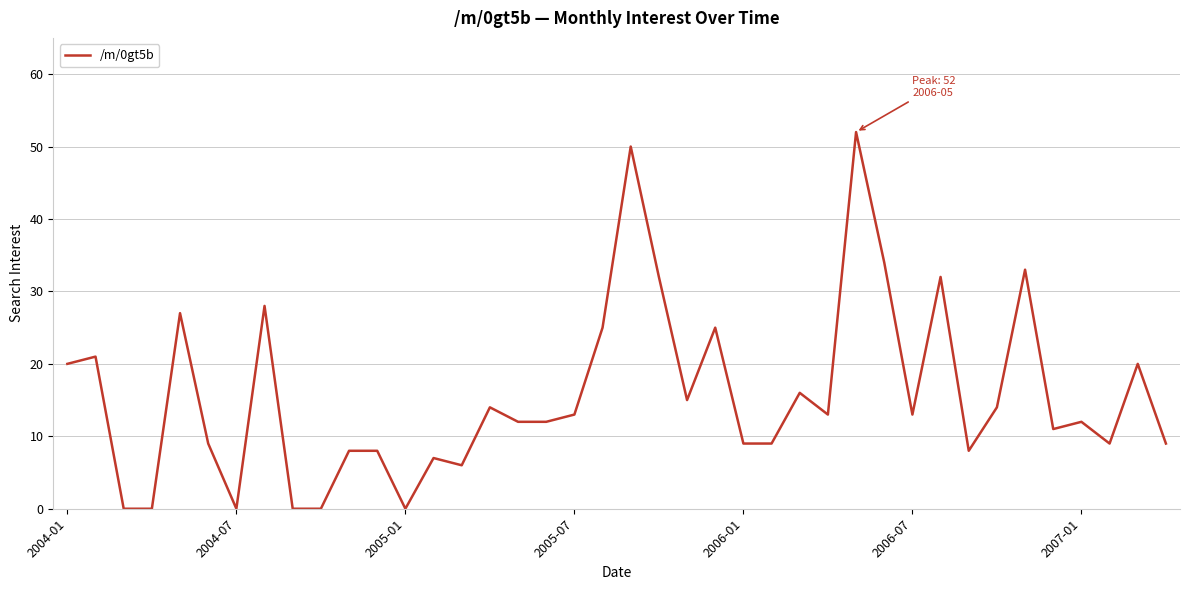

What is the greatest value displayed?

52